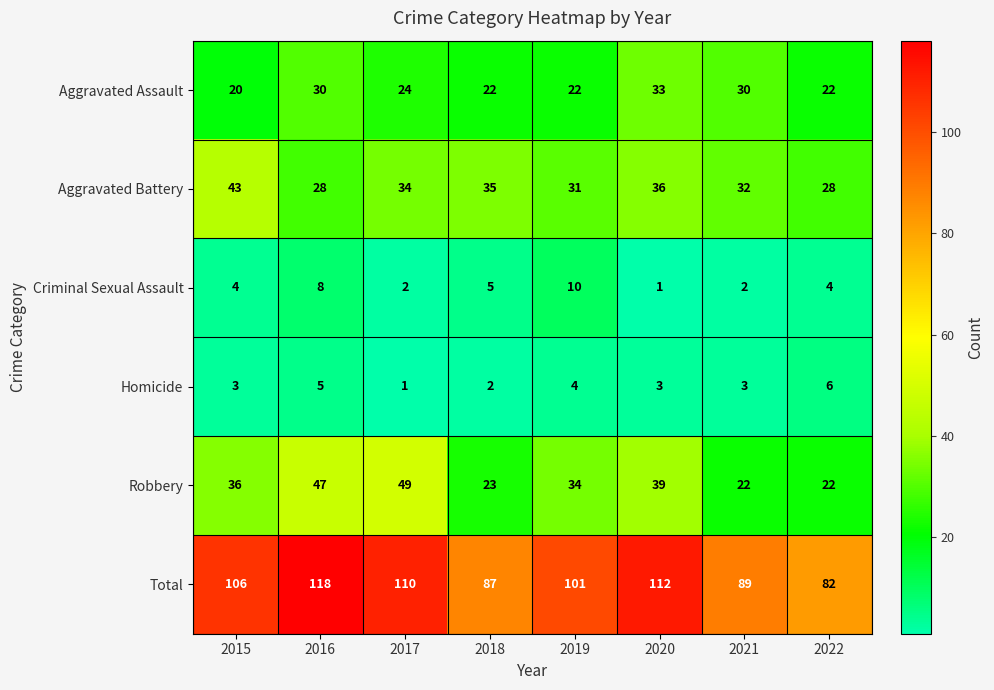

At which label is Aggravated Assault closest to 26?

2017